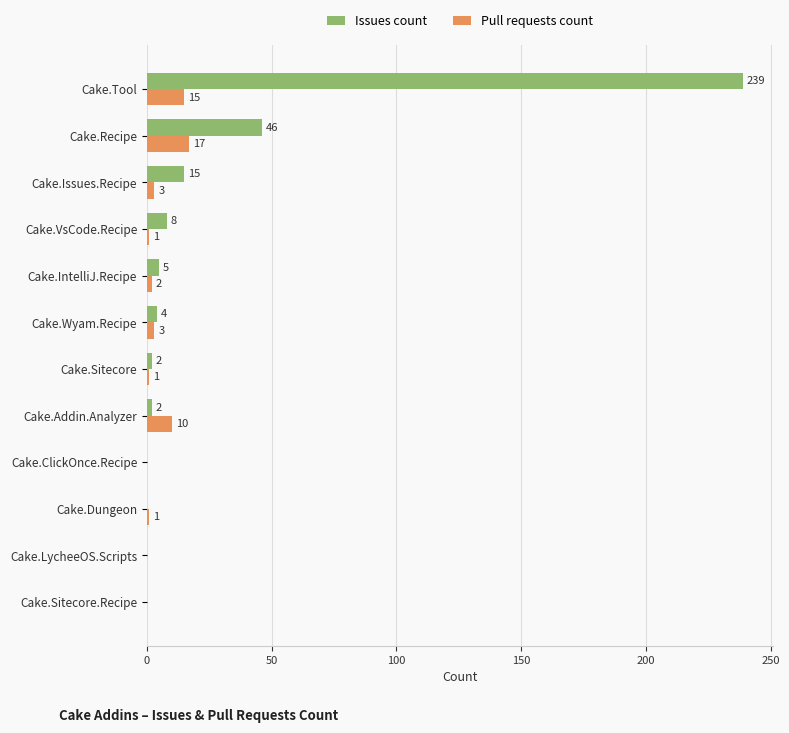

How many data points does each series have?

12